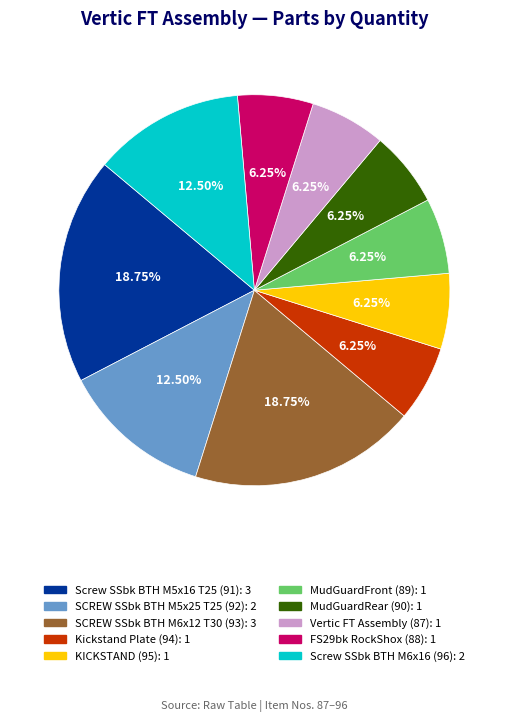

Is there a majority slice in this chart?

No